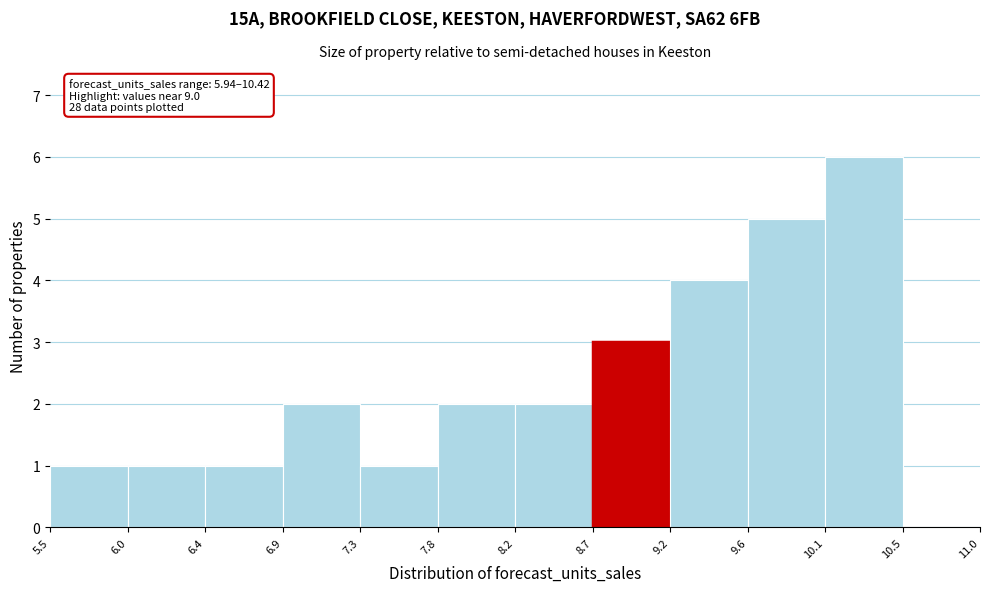

Which range on the x-axis has the tallest bar?

10.1 to 10.5